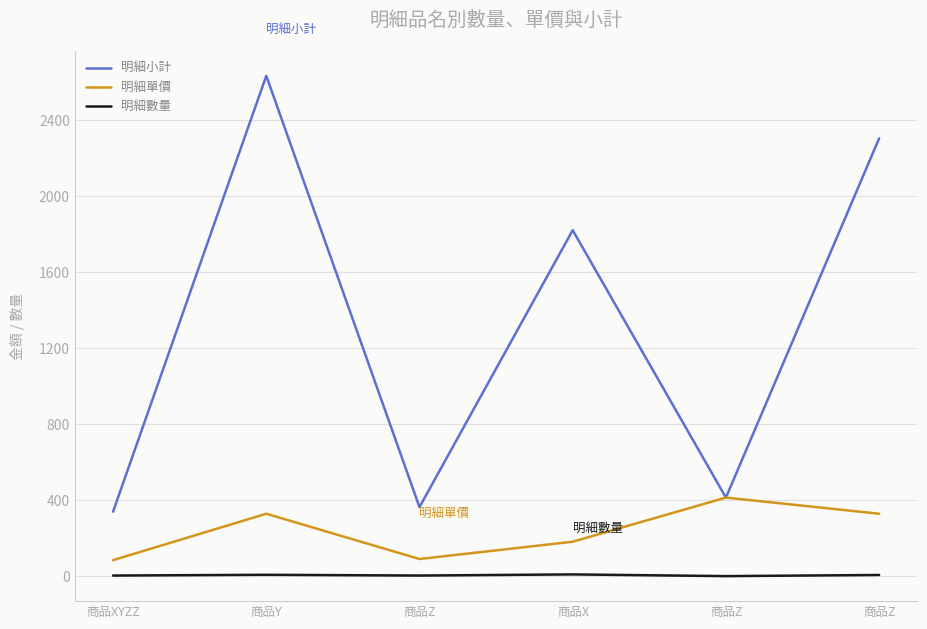

List the labels in order of 明細數量 value, smallest first.

商品Z, 商品XYZZ, 商品Z, 商品Z, 商品Y, 商品X